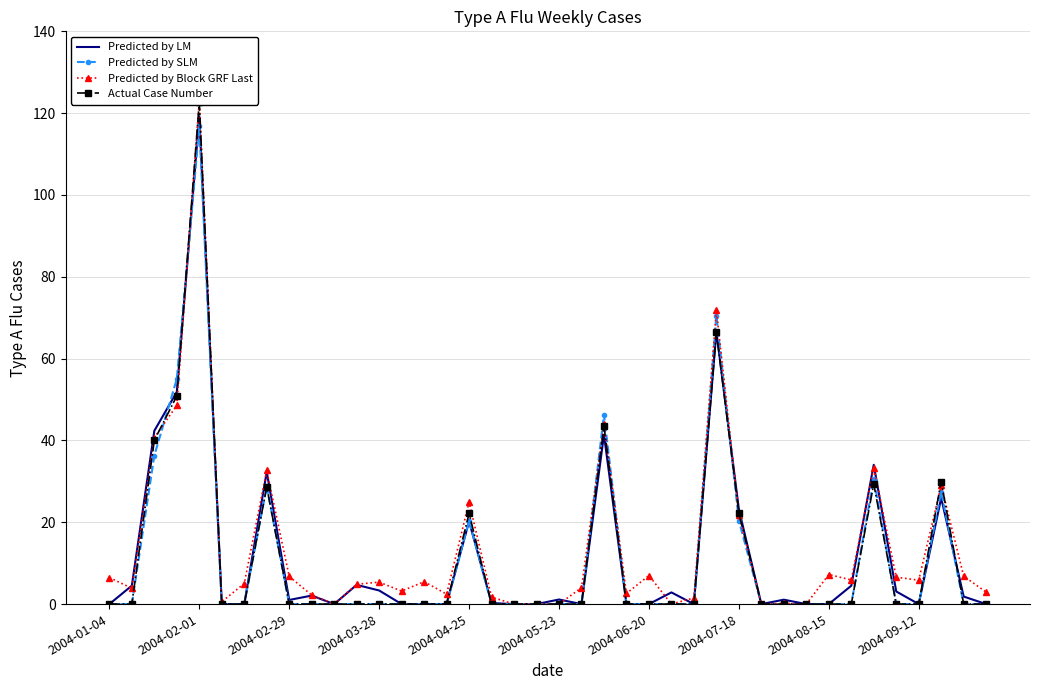

Which series has the widest spread of values?

Predicted by Block GRF Last